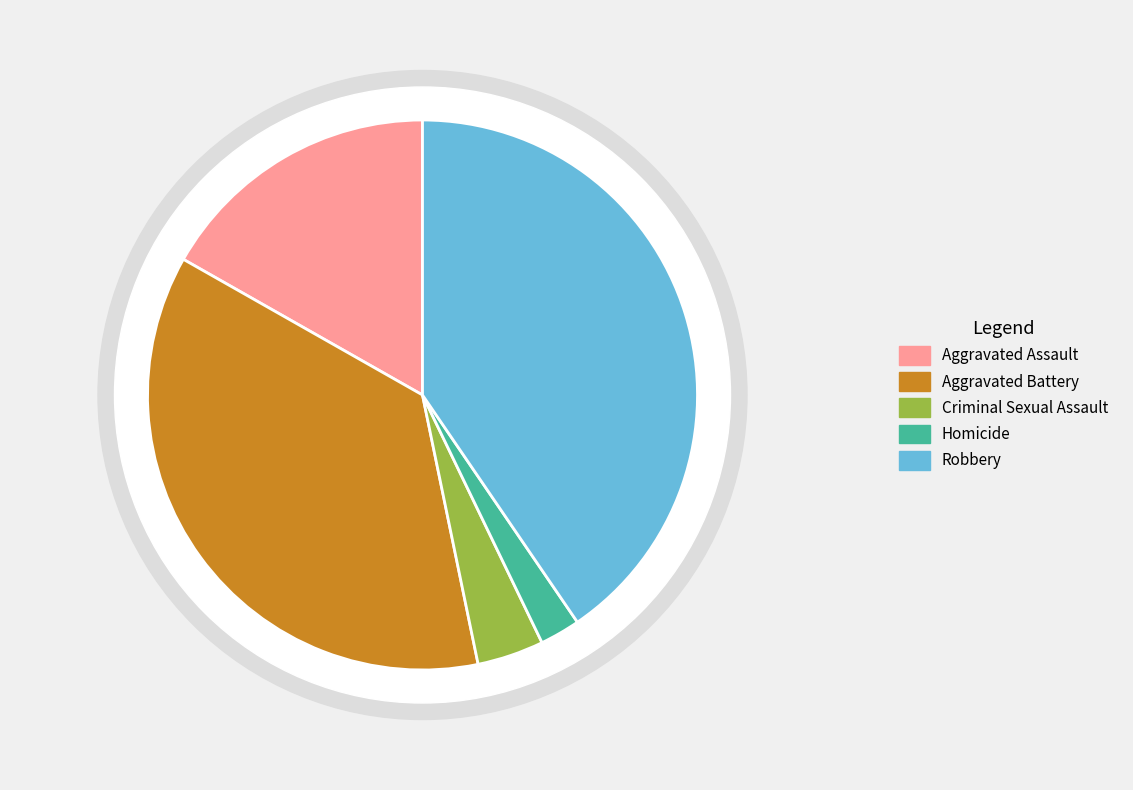

How many slices are in this pie chart?

5